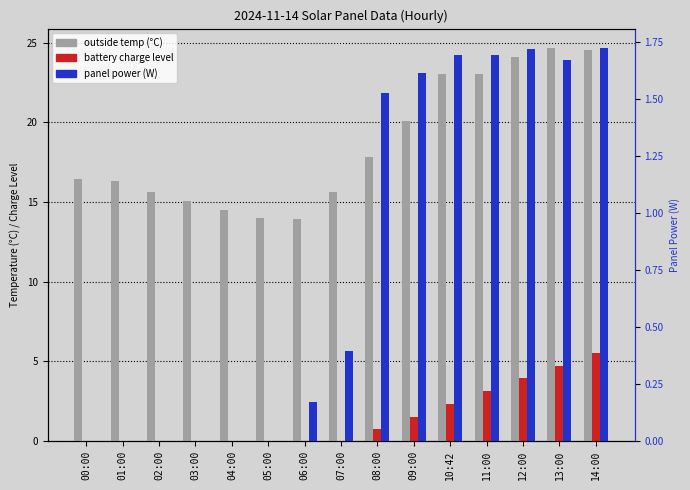

Reading right to left, what are all the values shown in this chart?

currentOutsideTemperature: 24.6	24.6	24.1	23.1	23.1	20.1	17.8	15.6	14.0	14.0	14.5	15.1	15.7	16.3	16.4
batteryChargeLevel: 5.5	4.7	3.9	3.1	2.3	1.5	0.7	0.0	0.0	0.0	0.0	0.0	0.0	0.0	0.0
panelCurrentPower: 1.7	1.7	1.7	1.7	1.7	1.6	1.5	0.4	0.2	0.0	0.0	0.0	0.0	0.0	0.0